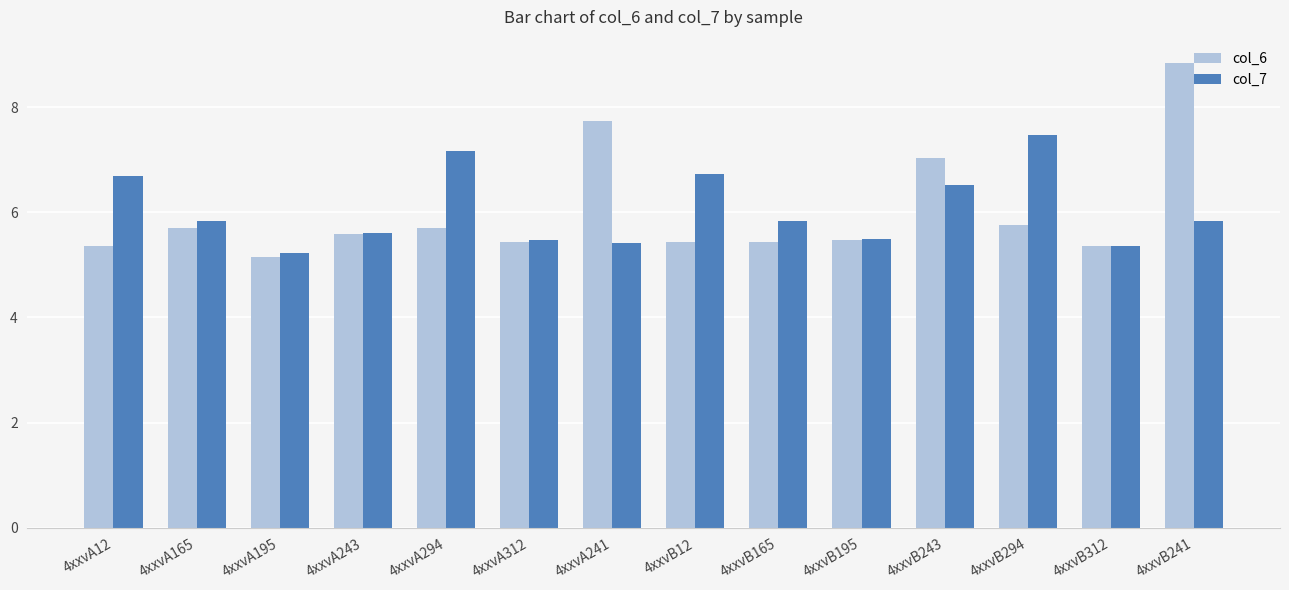

How many bars are there in total?

28